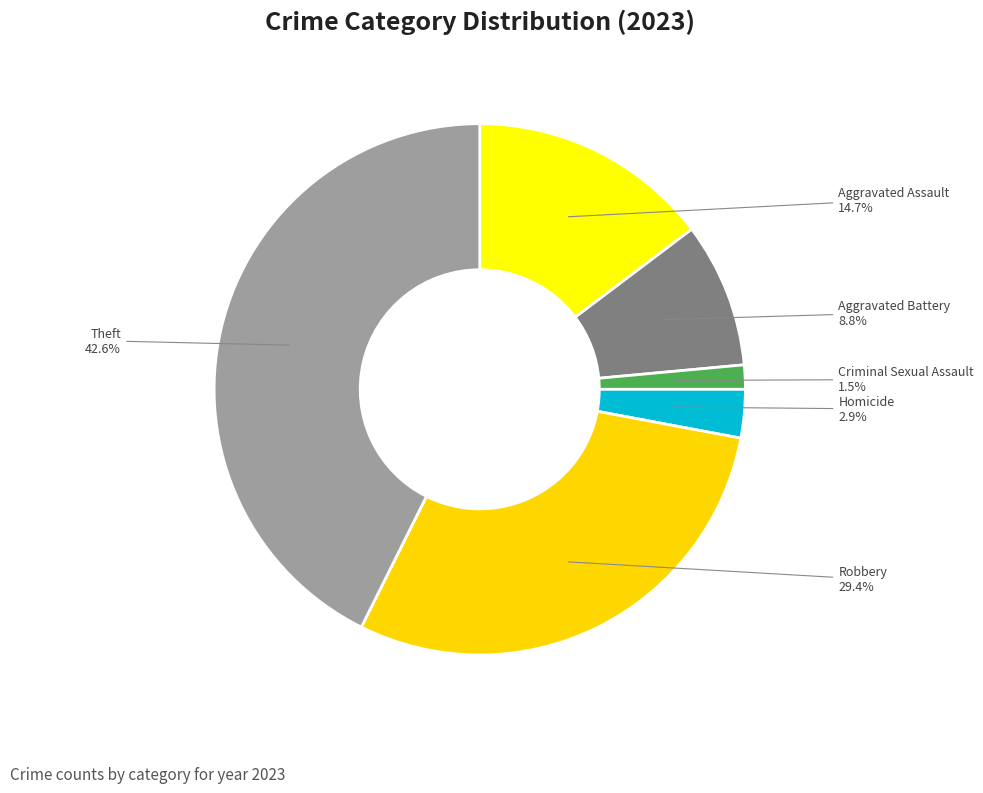

How many slices are in this pie chart?

6